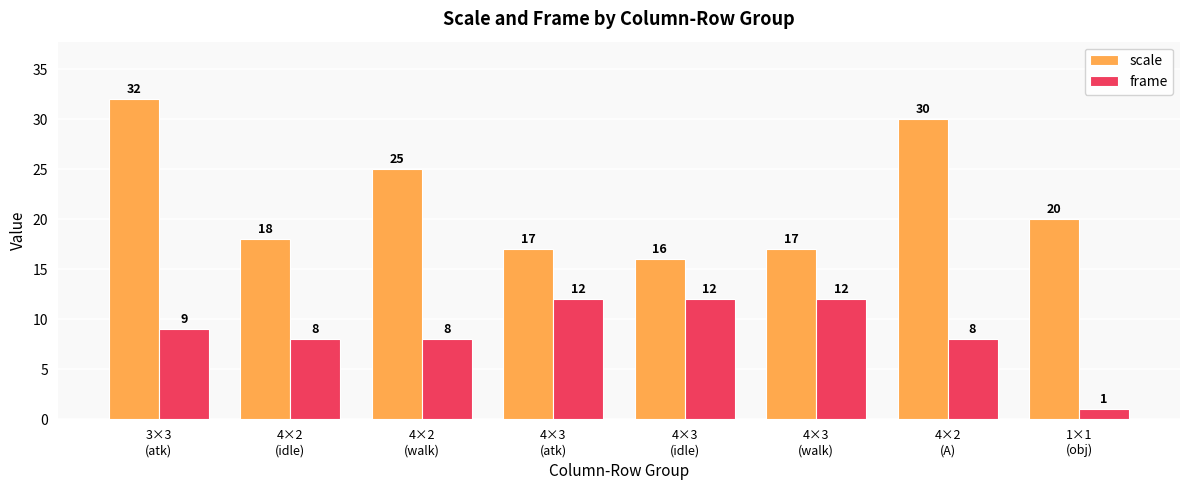

At which category does the chart reach its peak across all series?

3×3
(atk)